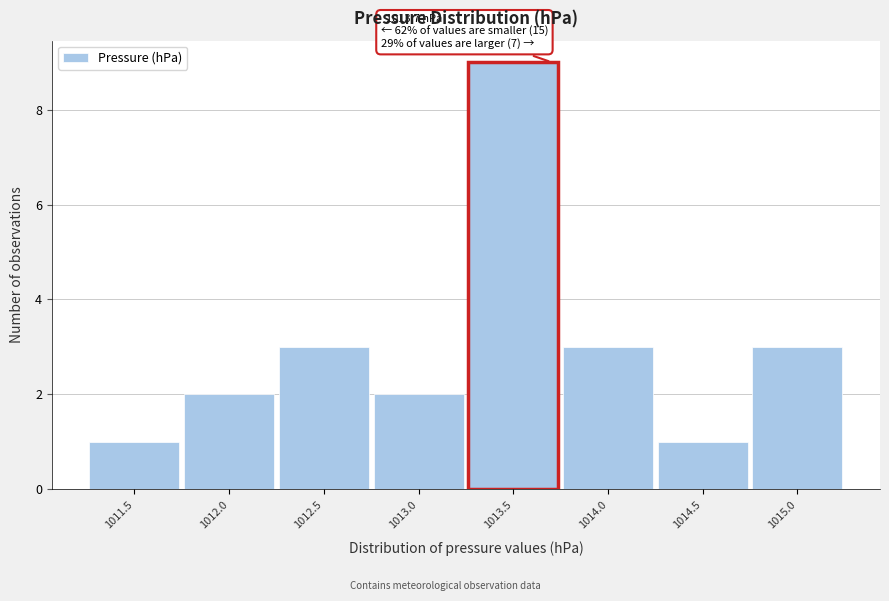

Over which range of the x-axis is the bar tallest?

1013.25 to 1013.75